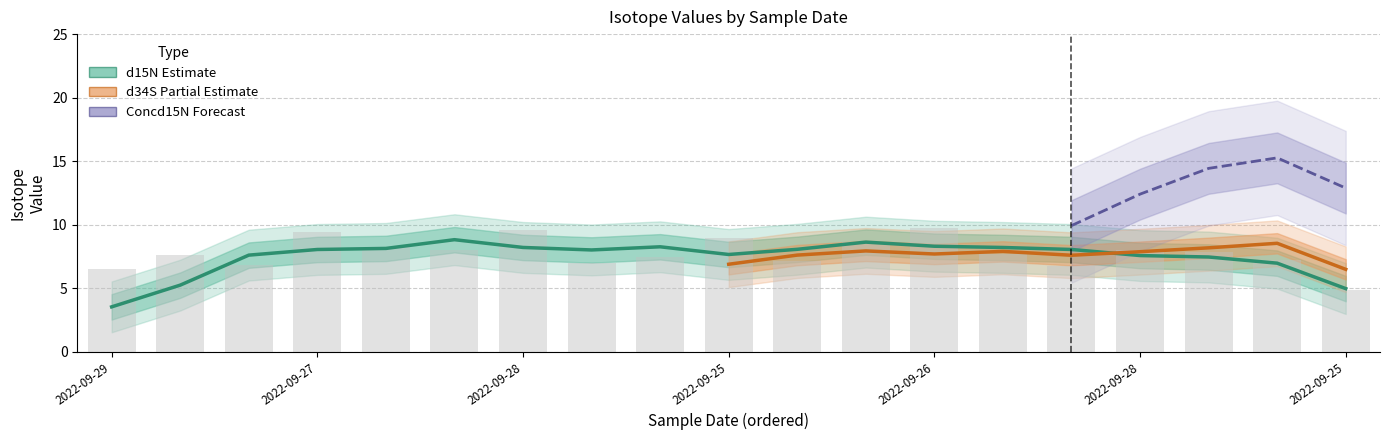

At 2022-09-28, list the series in order from smallest to largest.

d15N, d34S, Concd15N